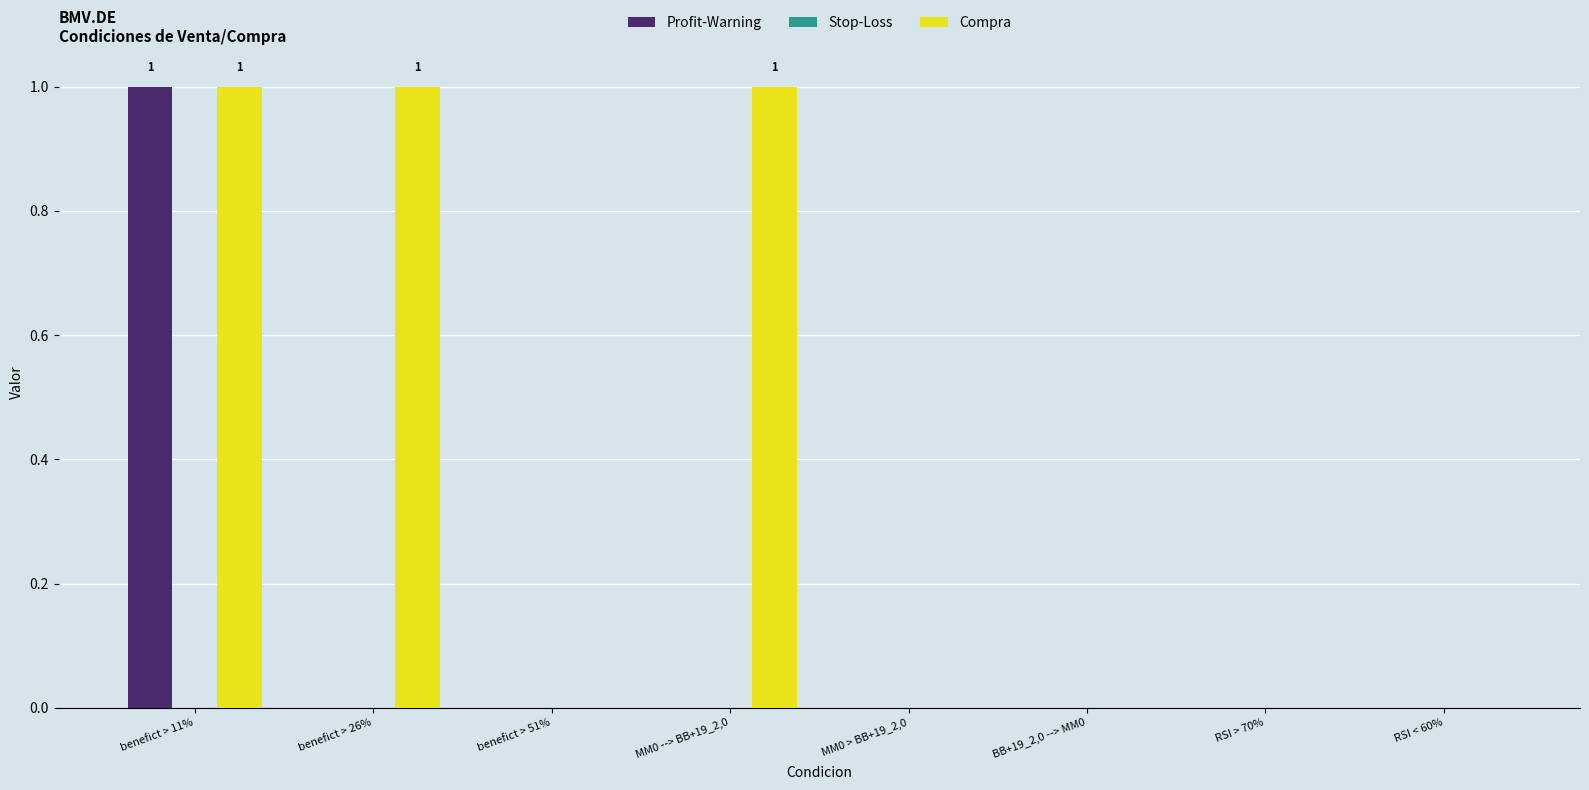

Reading left to right, list all the values displayed in this chart.

Profit-Warning: benefict > 11%=1	benefict > 26%=0	benefict > 51%=0	MM0 --> BB+19_2,0=0	MM0 > BB+19_2,0=0	BB+19_2,0 --> MM0=0	RSI > 70%=0	RSI < 60%=0
Compra: benefict > 11%=1	benefict > 26%=1	benefict > 51%=0	MM0 --> BB+19_2,0=1	MM0 > BB+19_2,0=0	BB+19_2,0 --> MM0=0	RSI > 70%=0	RSI < 60%=0